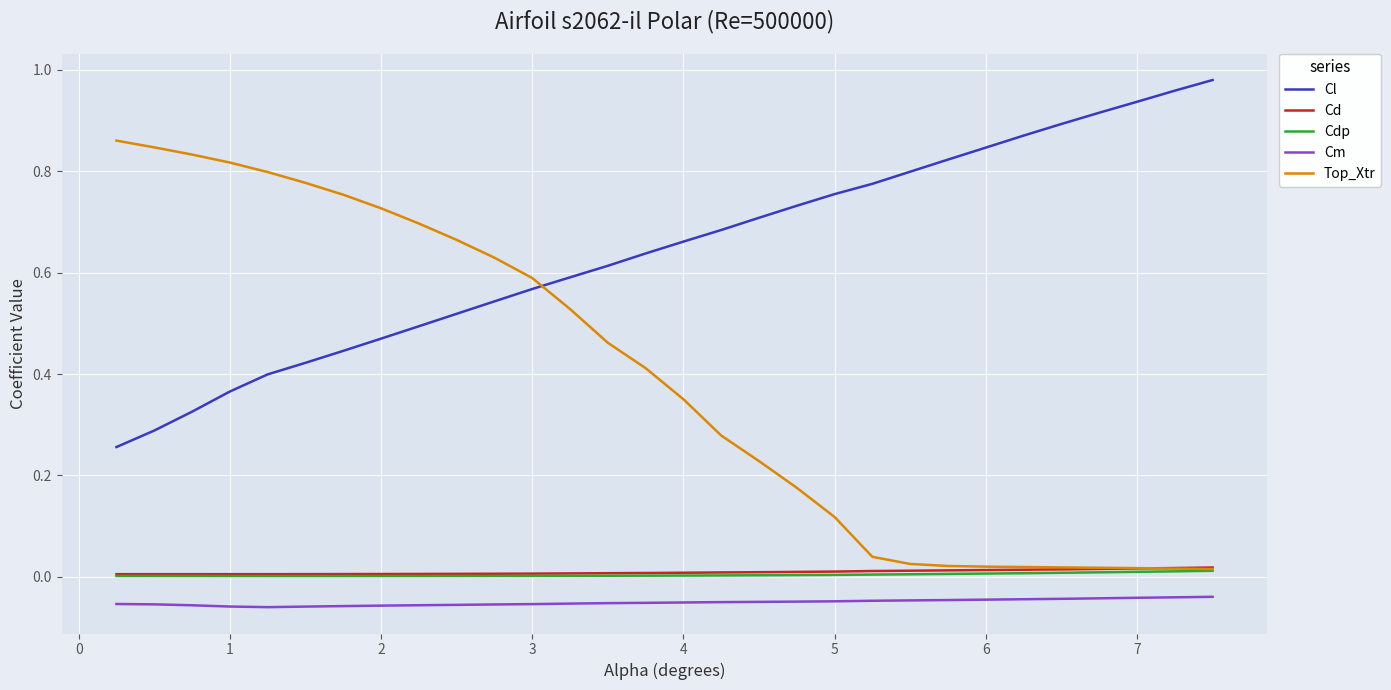

True or false: Cm and Top_Xtr intersect in this chart.

False